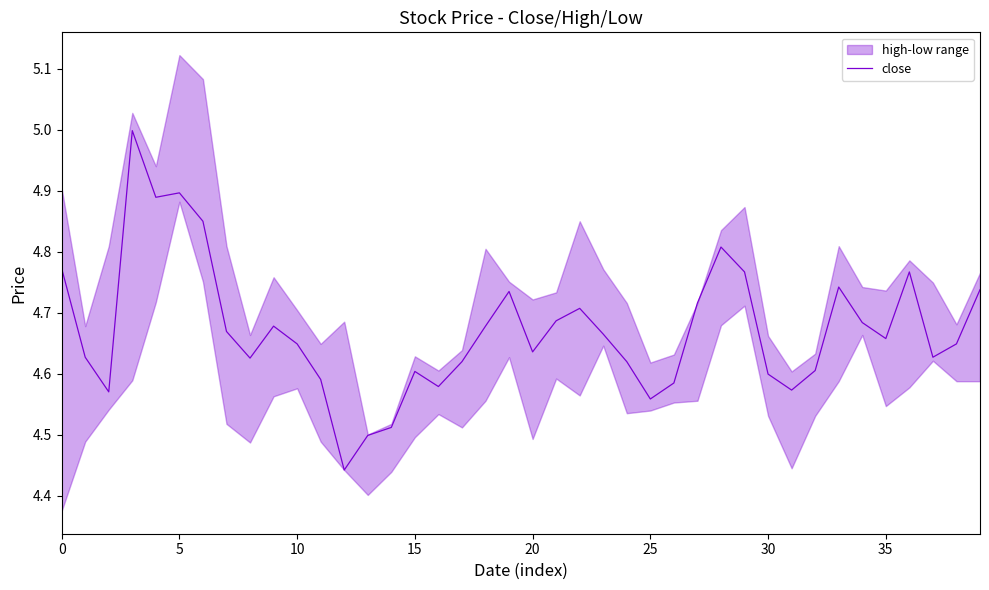

What is the sum of all values?

186.9